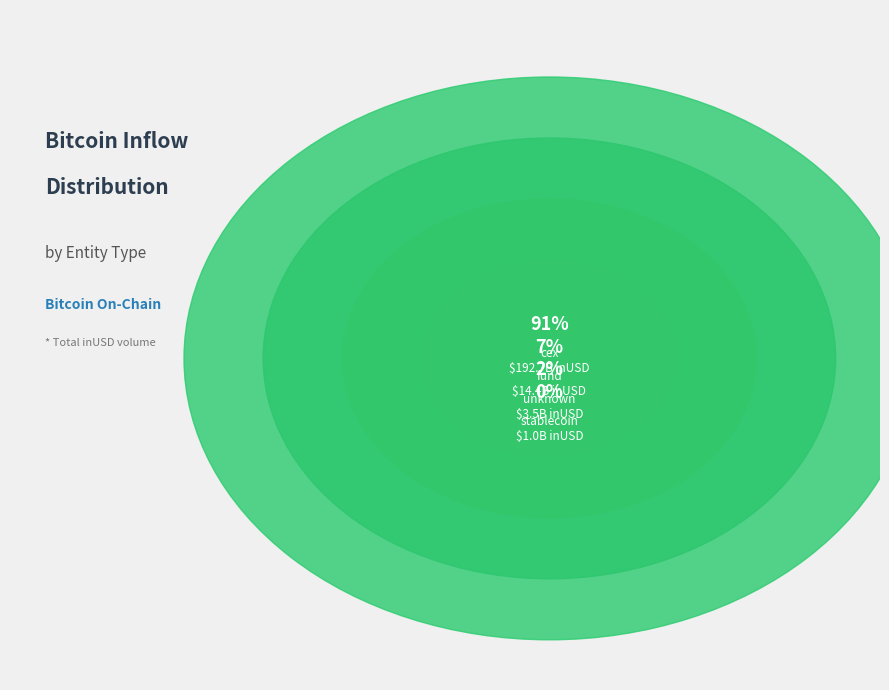

Does any single category account for the majority?

Yes